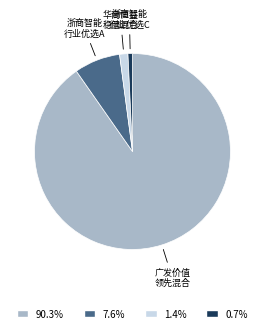

What is the majority slice?

广发价值 领先混合